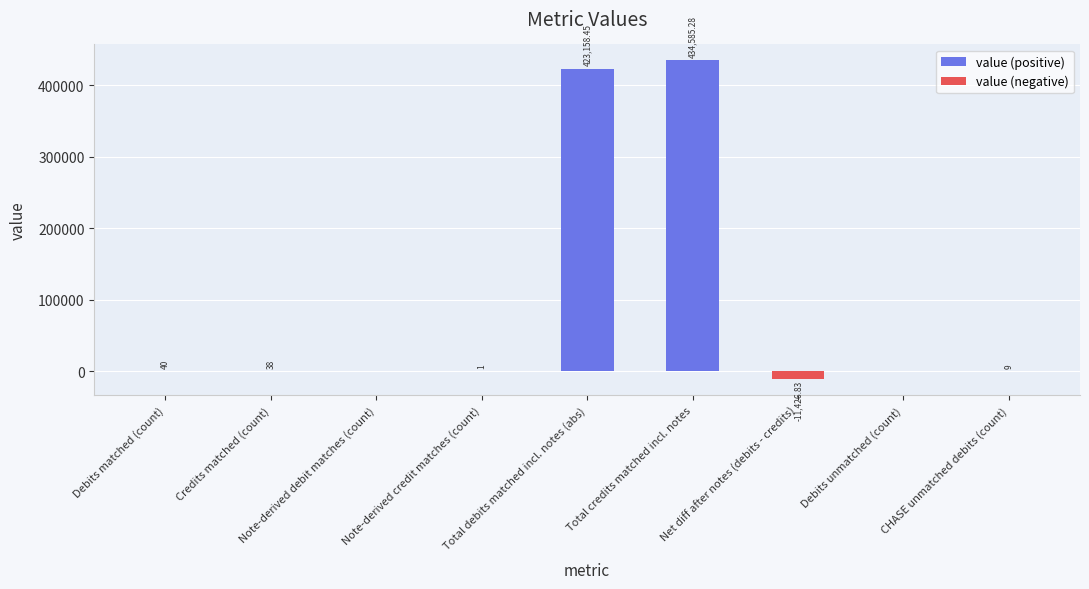

Rank the series by their average value, from highest to lowest.

value (positive), value (negative)